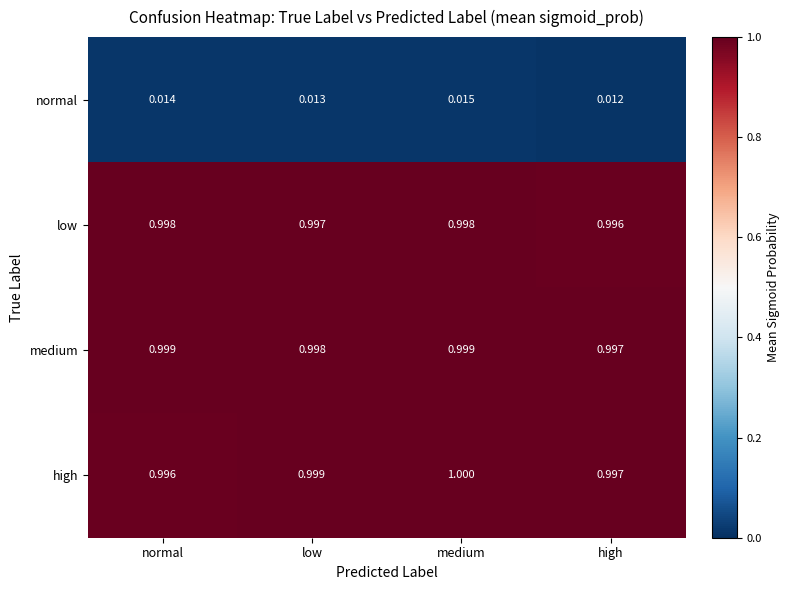

Which series has the largest range (max minus min)?

high